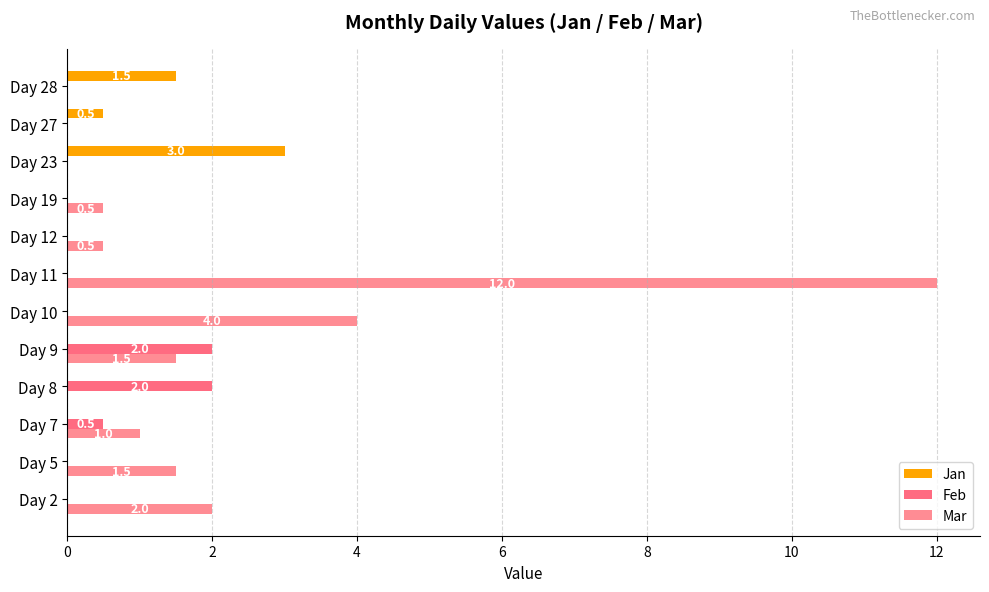

How many Feb values are between 0 and 1?

10